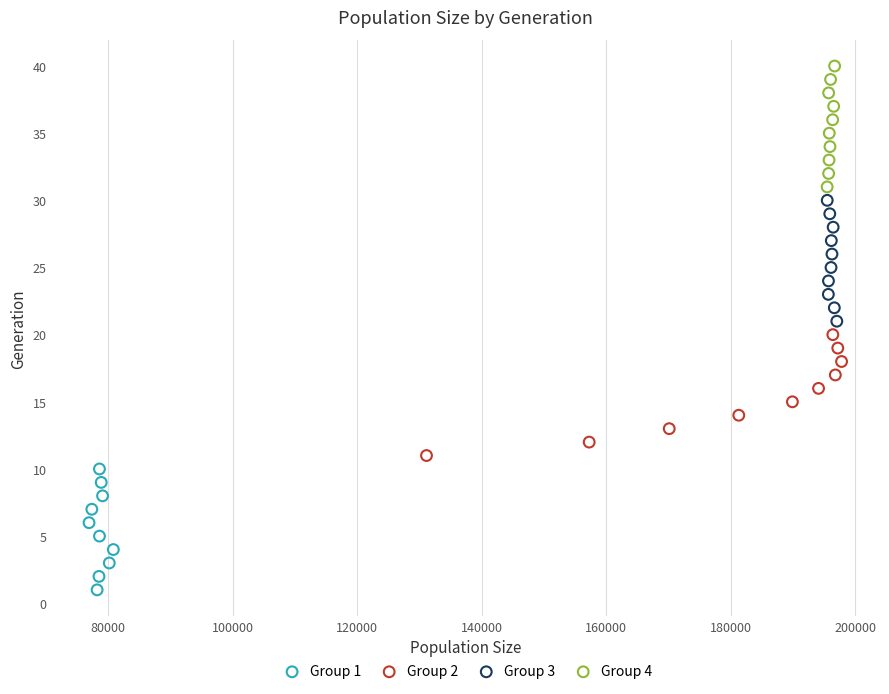

Which series contains the lowest Y value?

Group 1